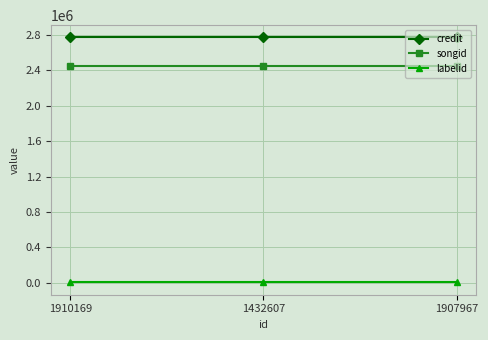

Rank the series at 1432607 from lowest to highest value.

labelid, songid, credit